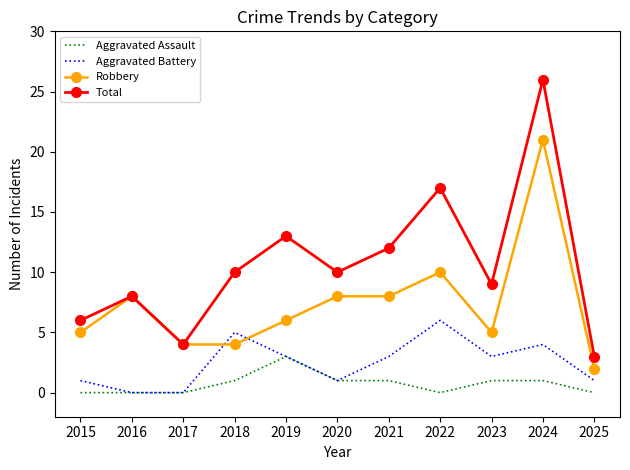

What value does the Aggravated Battery series have at 2022?

6